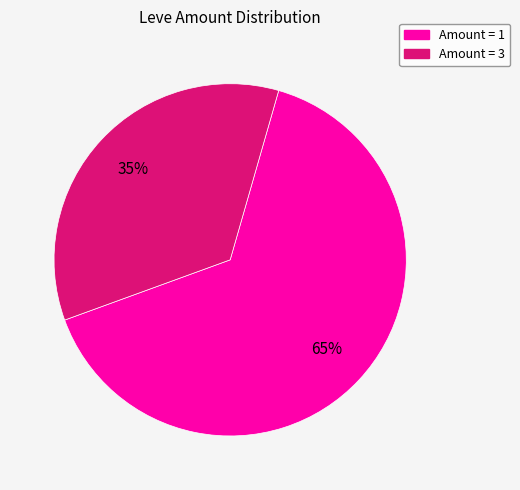

To the nearest percent, what is the average slice percentage?

50%